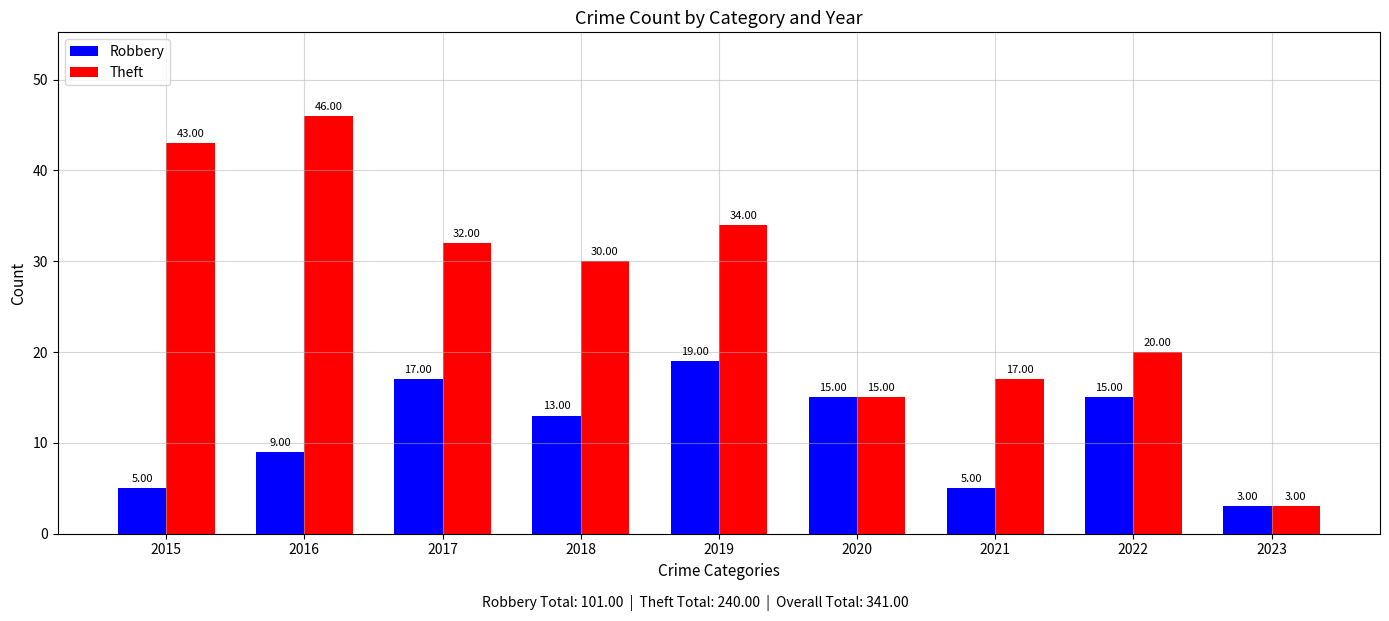

How many categories are shown in the chart?

9